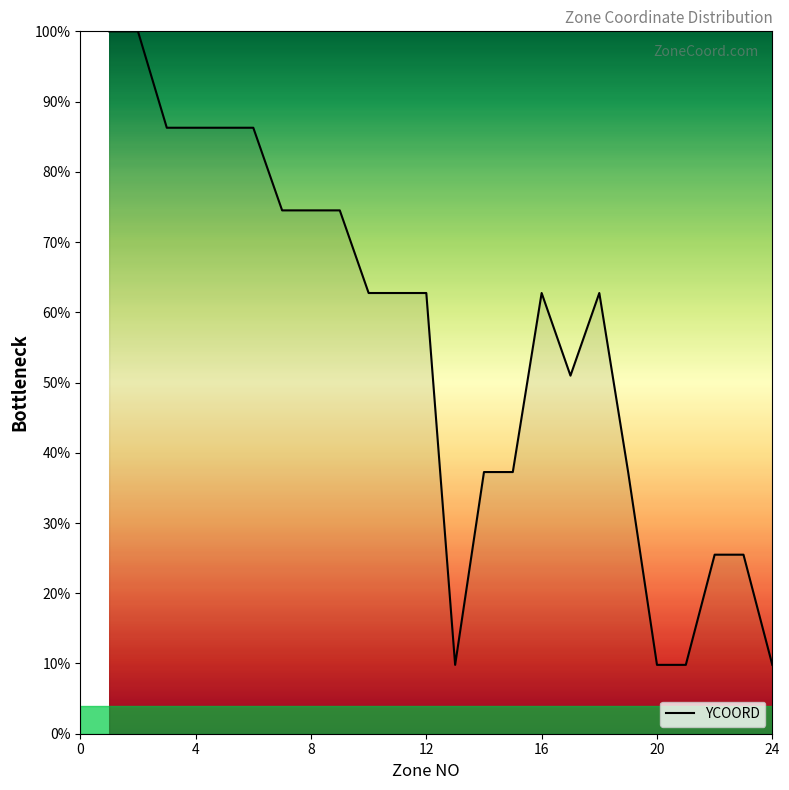

What is the difference between the maximum and minimum values?

90.2